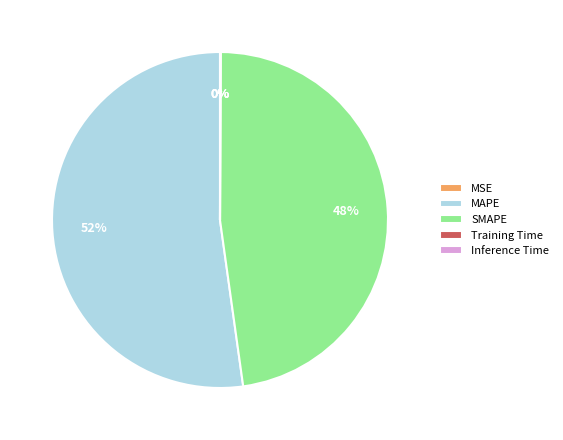

Which slice is the largest?

MAPE